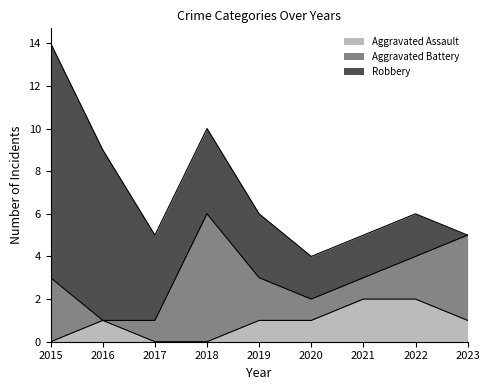

Rank the series at 2020 from lowest to highest value.

Aggravated Assault, Aggravated Battery, Robbery